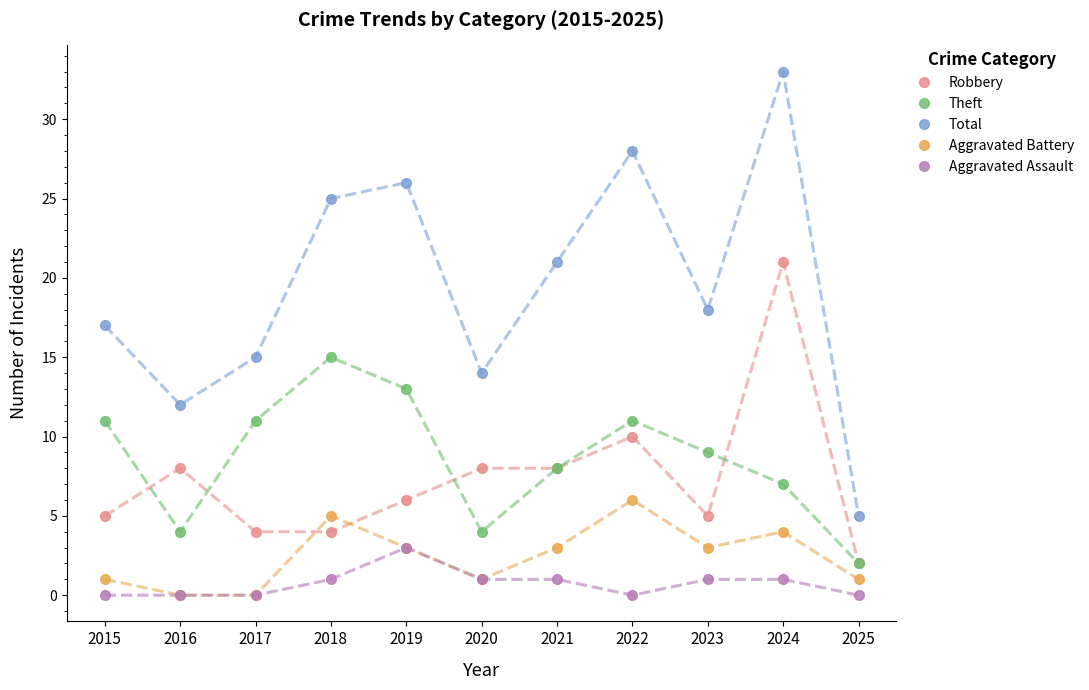

Read the Theft value at 2016, to the nearest 5.

5